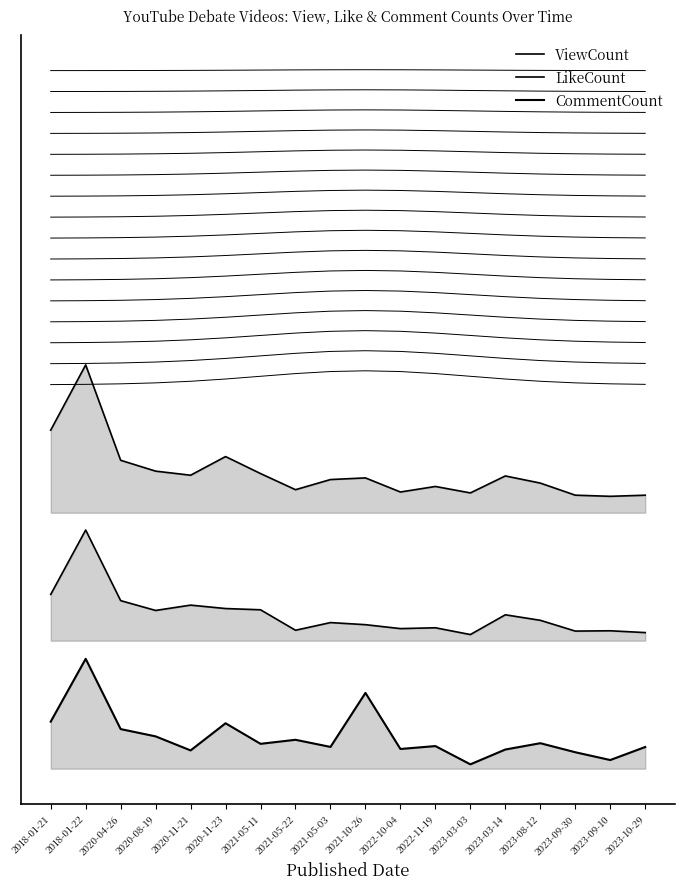

What is the sum of all CommentCount values?

5.0